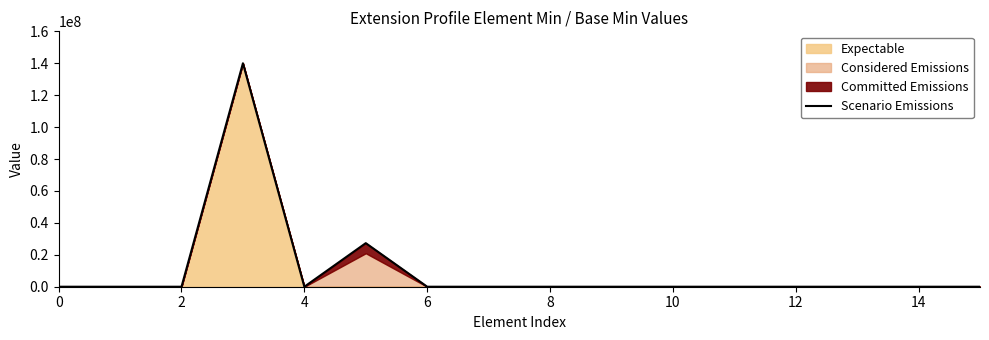

What is the label of the 13th point from the left?

12